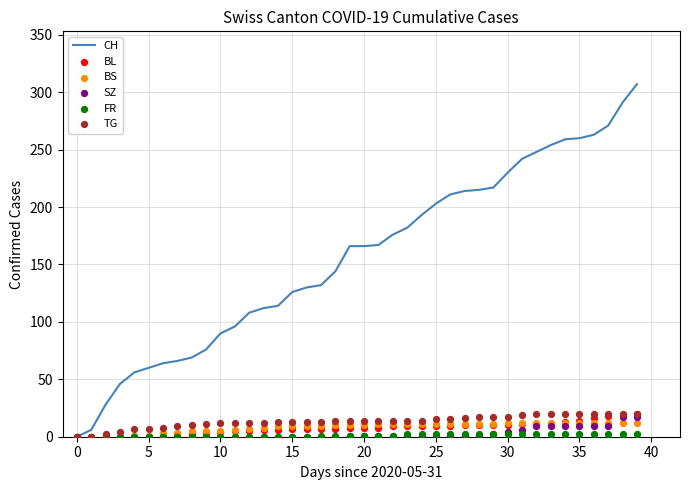

Which series contains the lowest Y value?

CH